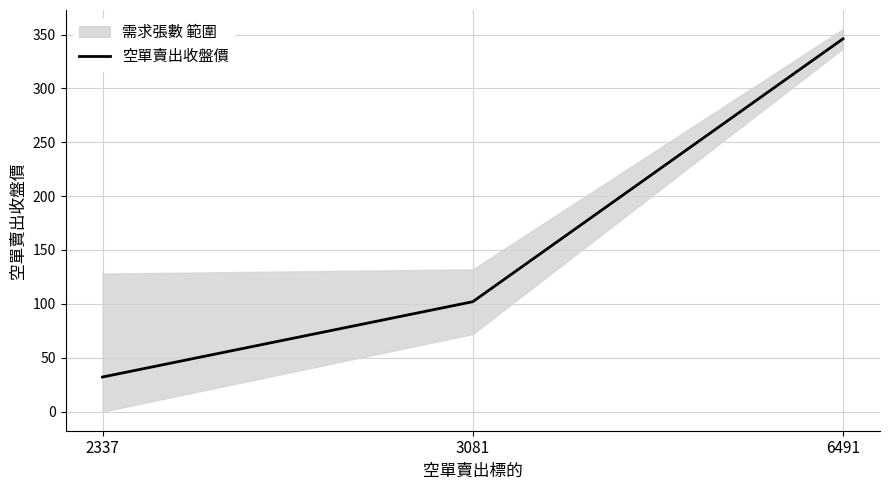

Between 3081 and 6491, which is larger?

6491